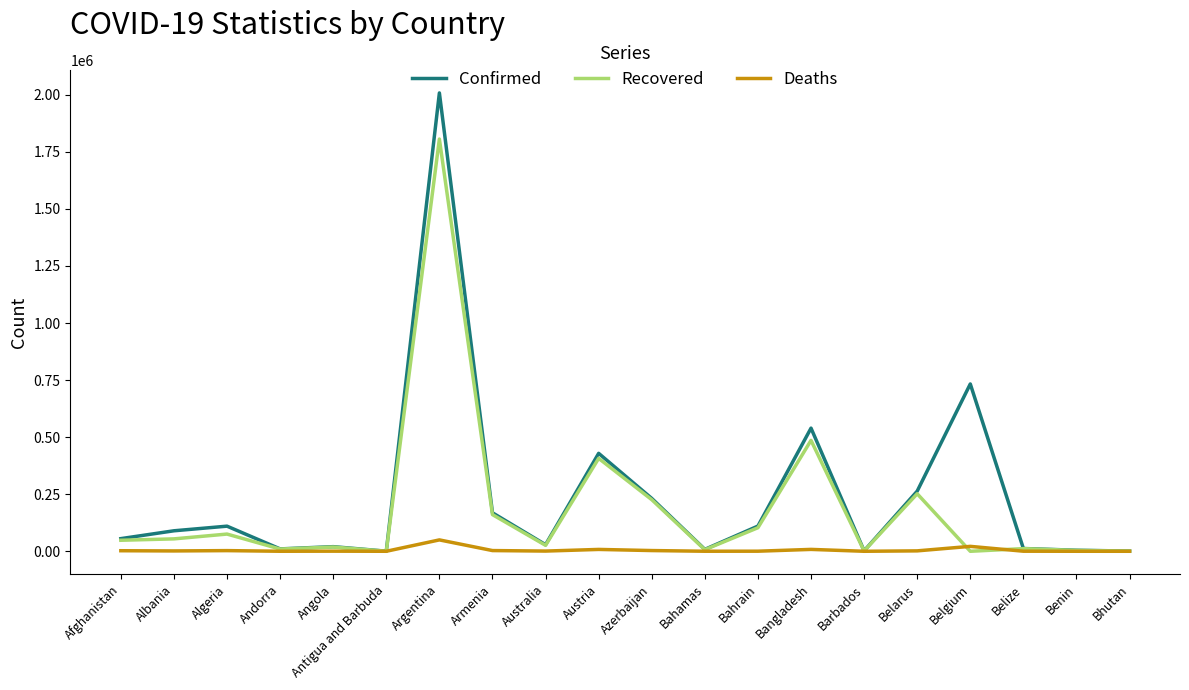

True or false: Confirmed has more than 1 interior local peaks.

True